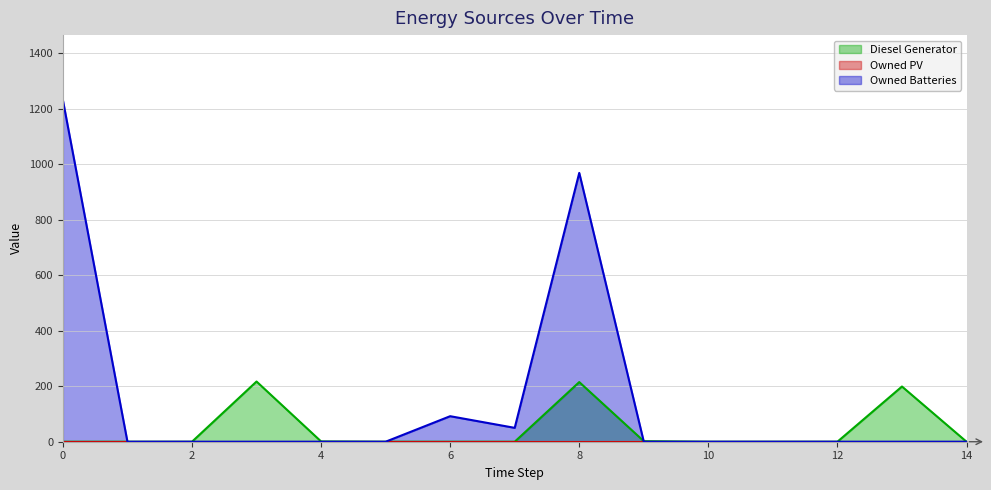

What is the difference between the maximum and minimum values in the Owned Batteries series?

1231